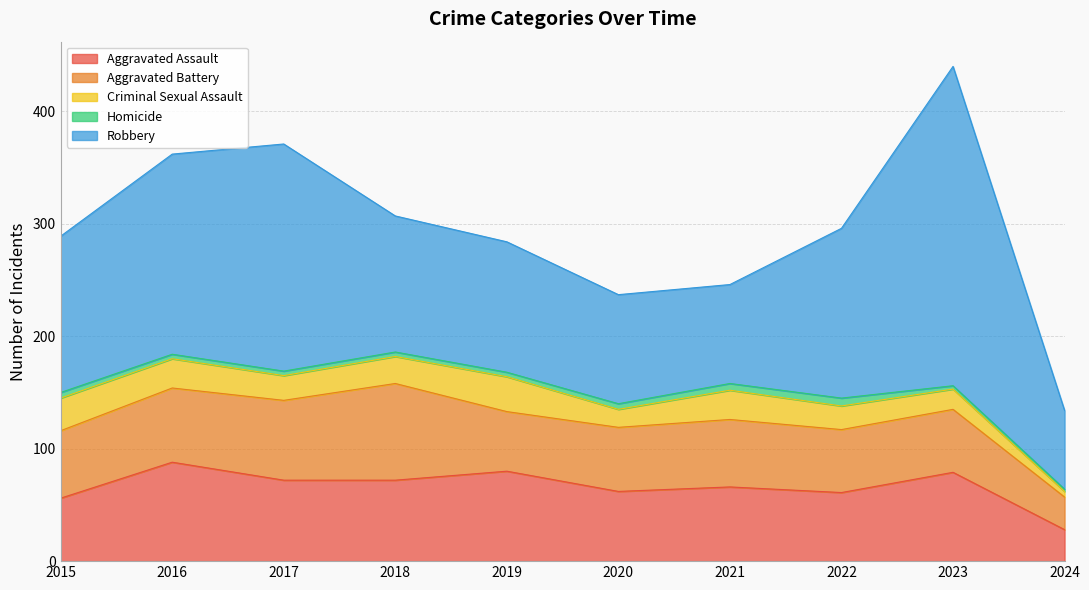

Between 2020 and 2018, which is larger?

2018